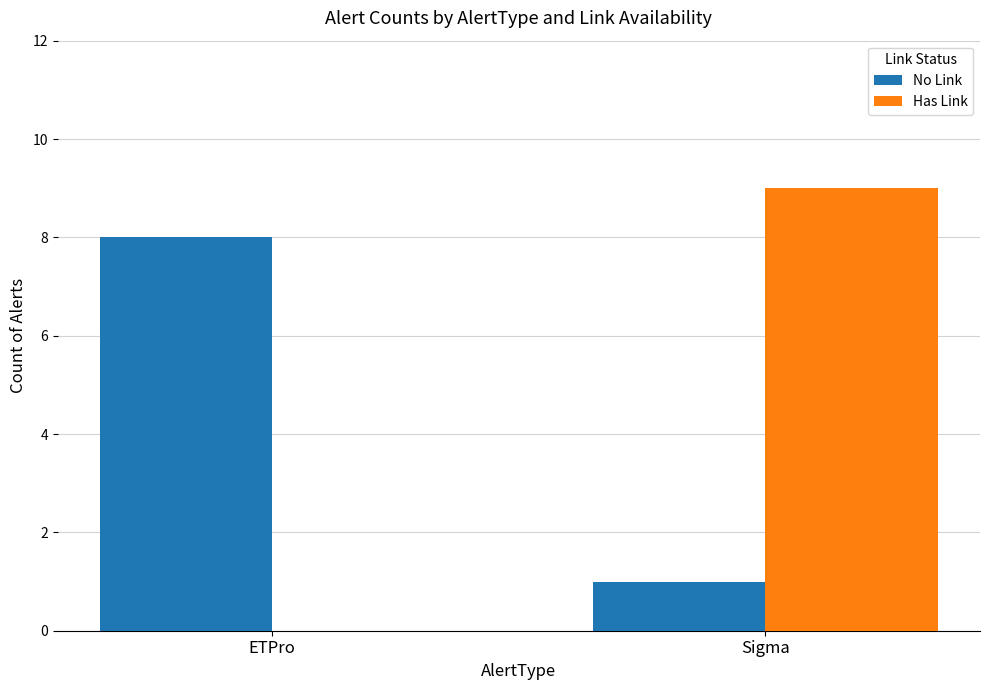

What is the sum of all No Link values?

9